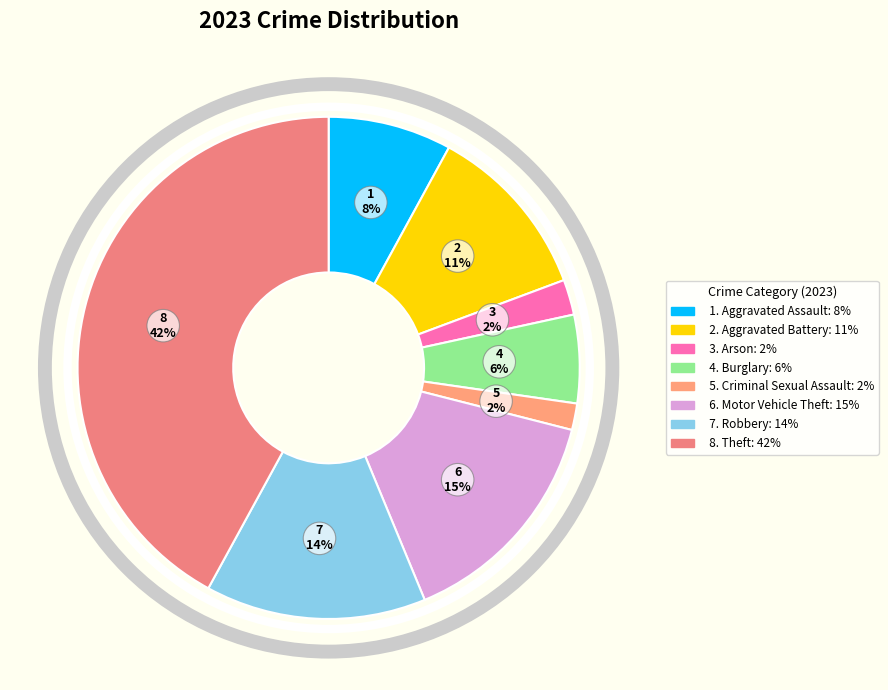

How many segments does this pie chart have?

8